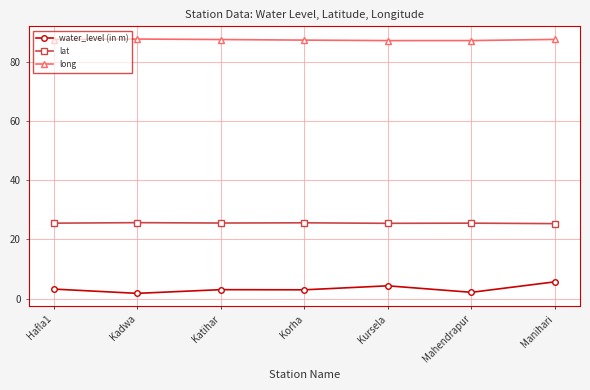

What position from the right is Korha?

4